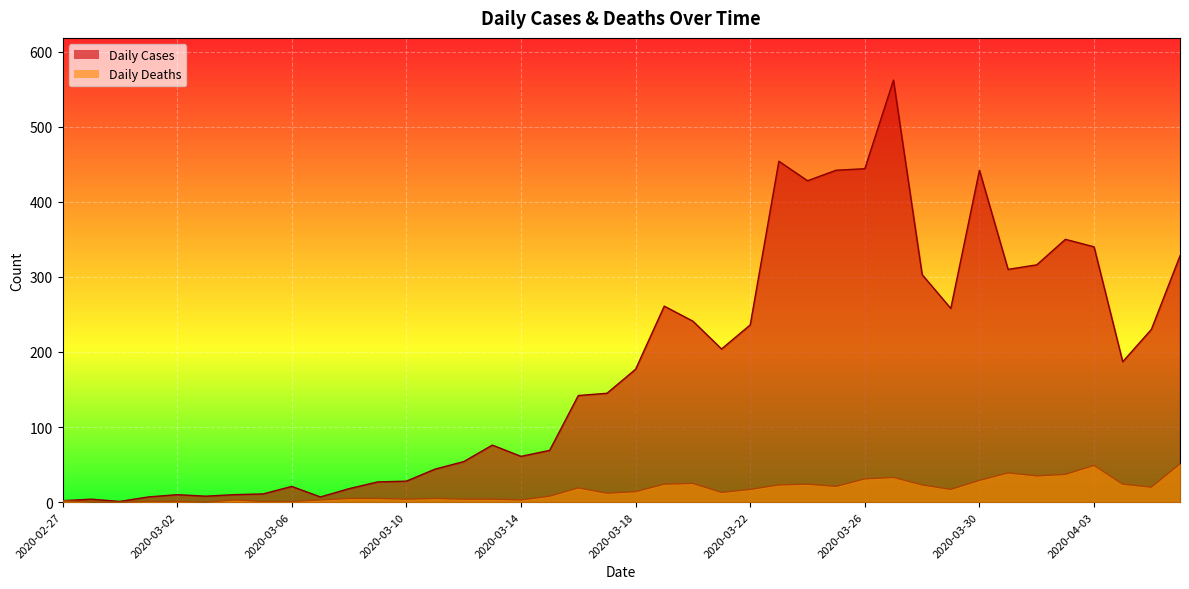

At which category does the chart reach its minimum across all series?

2020-02-28